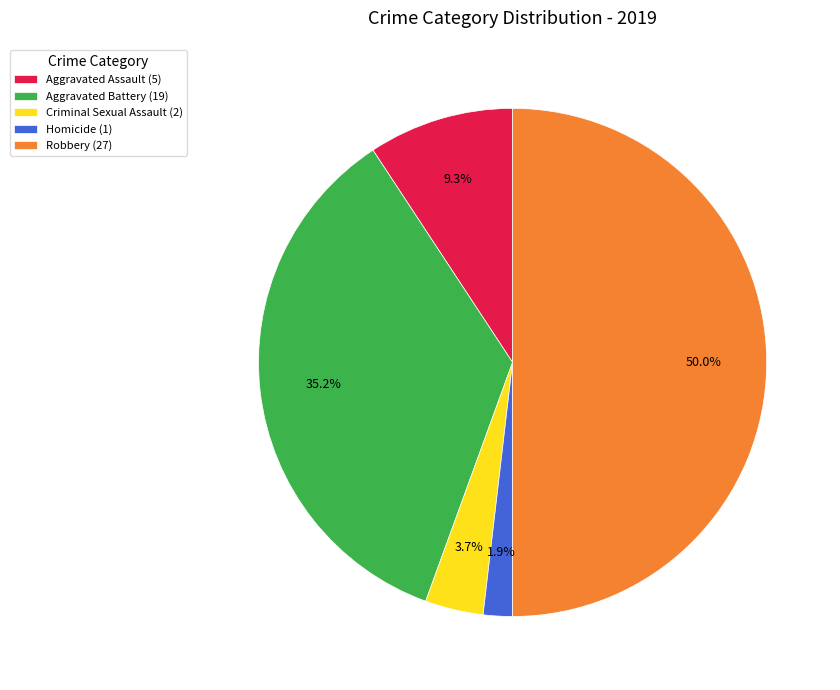

Combined, what portion of the pie is Aggravated Battery (19) and Criminal Sexual Assault (2)?

38.9%